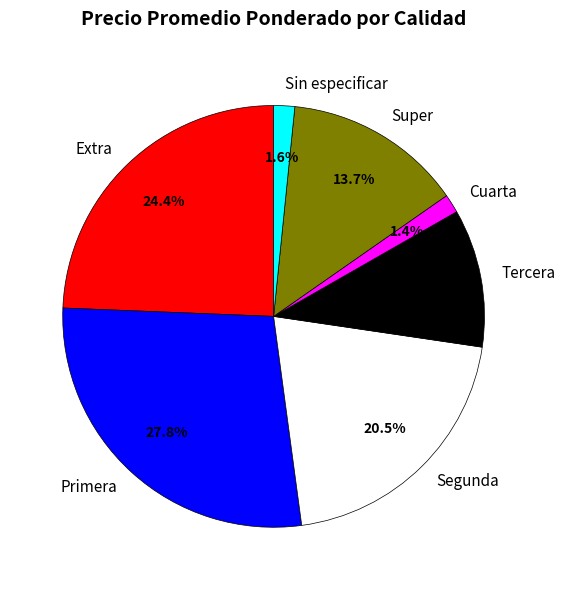

To the nearest percent, what is the difference between the Extra and Cuarta slice percentages?

23%